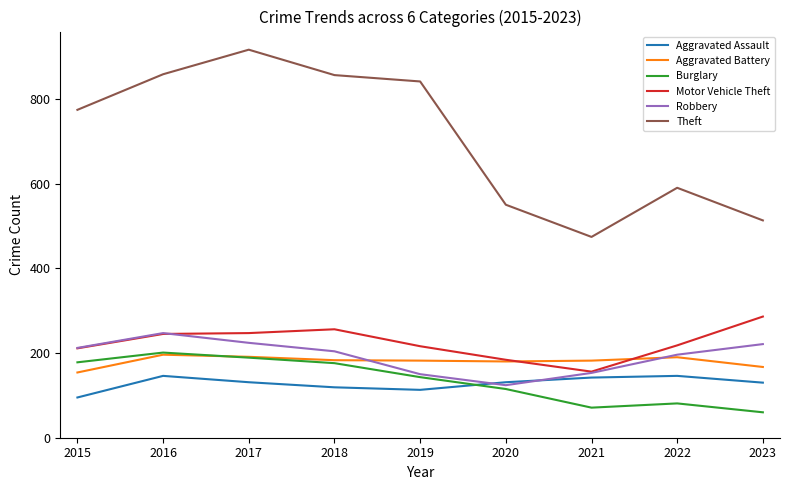

What is the difference between the highest and lowest values at 2018?

737